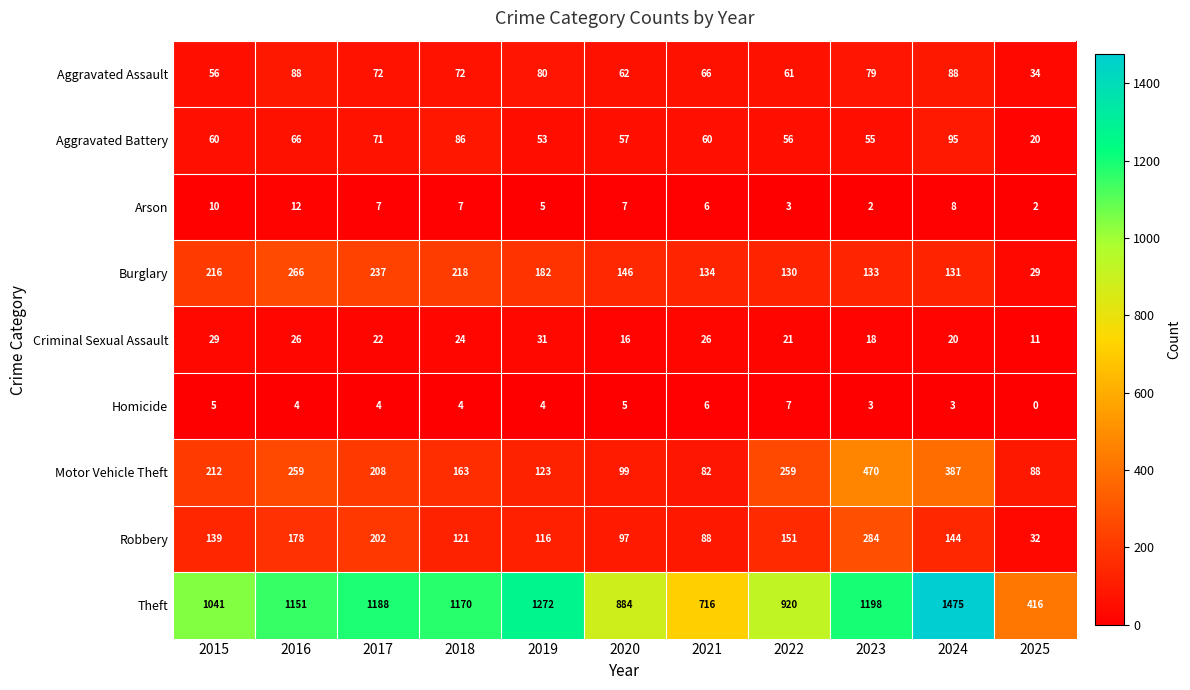

Which series has the widest spread of values?

Theft